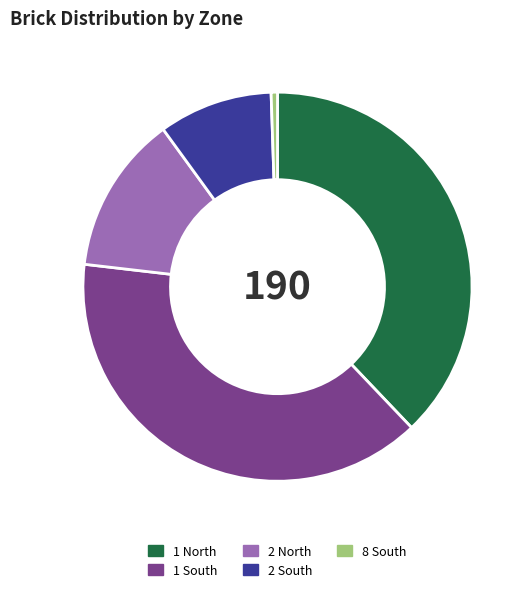

Between 2 South and 1 North, which is larger?

1 North